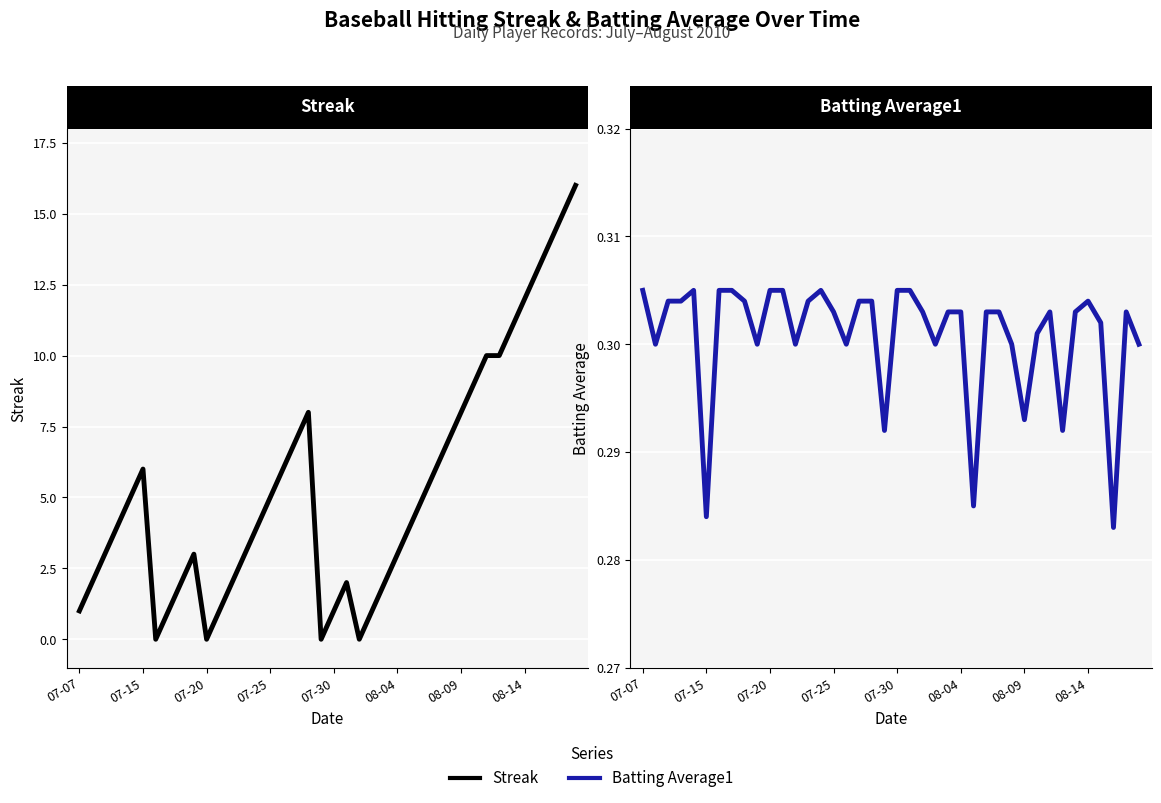

Which series ends up on top after the final intersection of Batting Average1 and Streak?

Streak